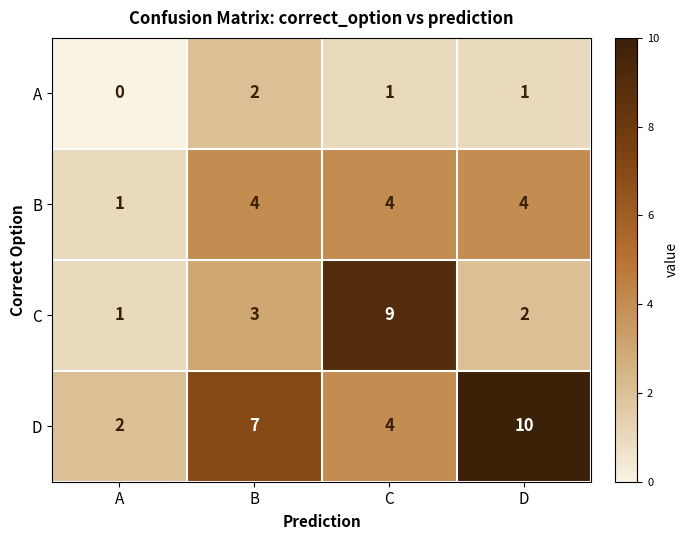

How many categories are shown in the chart?

4